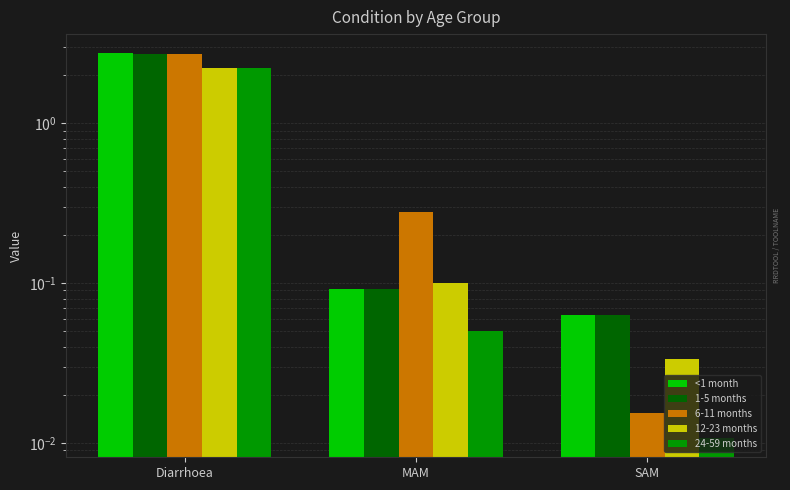

What is the value of the 6-11 months bar at the 2nd from the left?

0.3